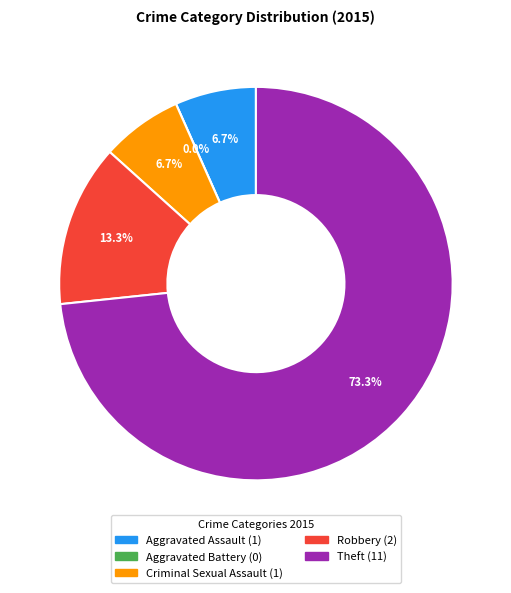

To the nearest percent, what is the combined percentage of Aggravated Battery and Robbery?

13%